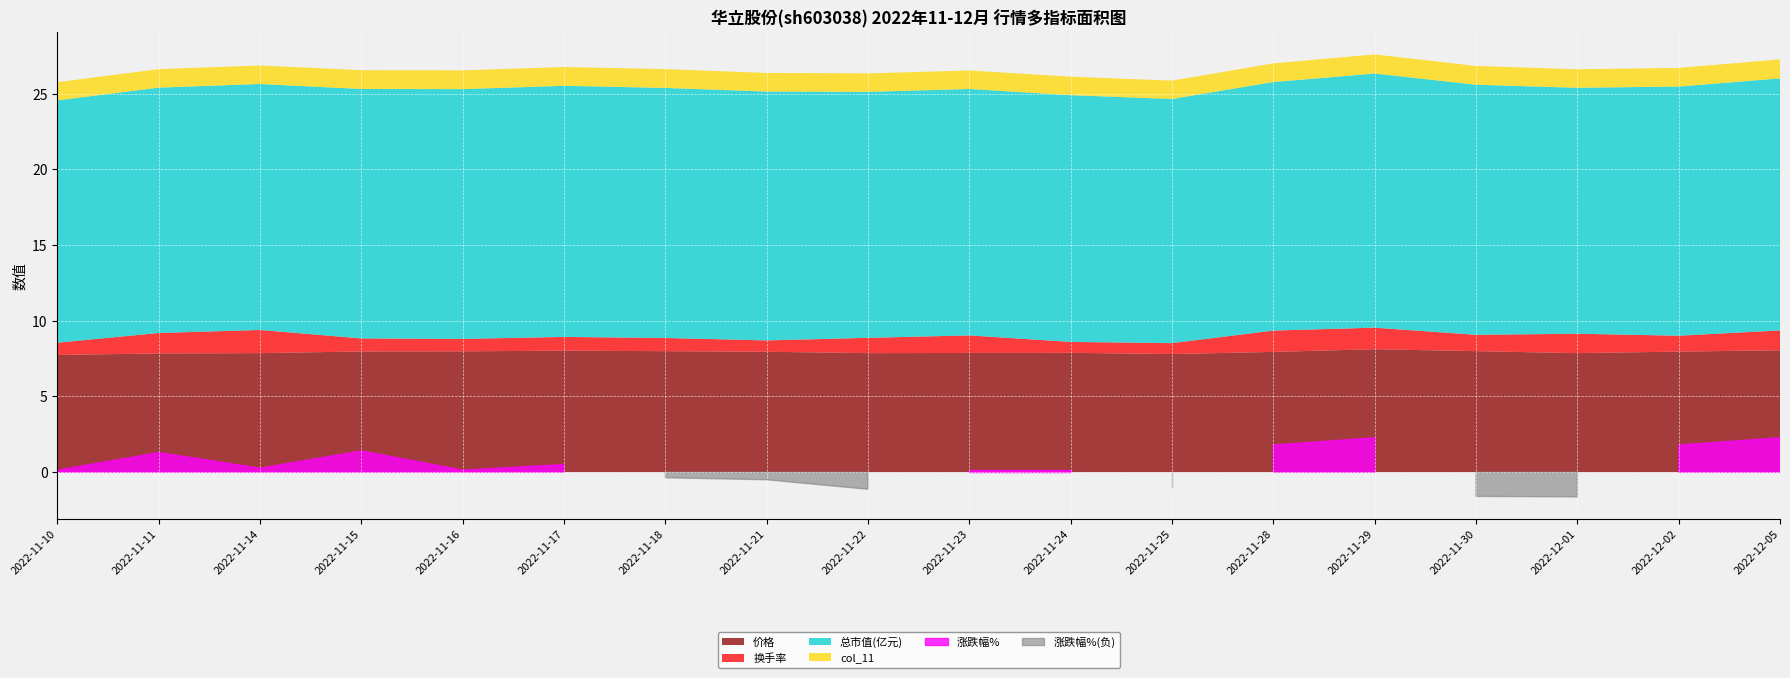

What is the difference between the highest and lowest values at 2022-11-22?

17.4